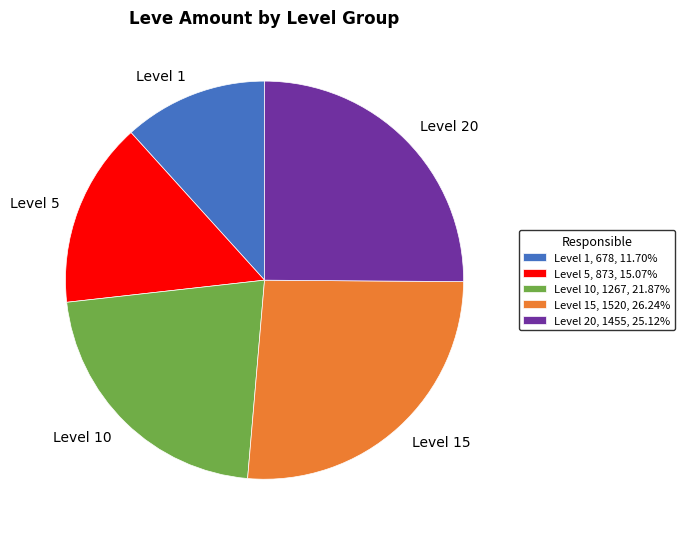

Which has a higher value, Level 20 or Level 15?

Level 15